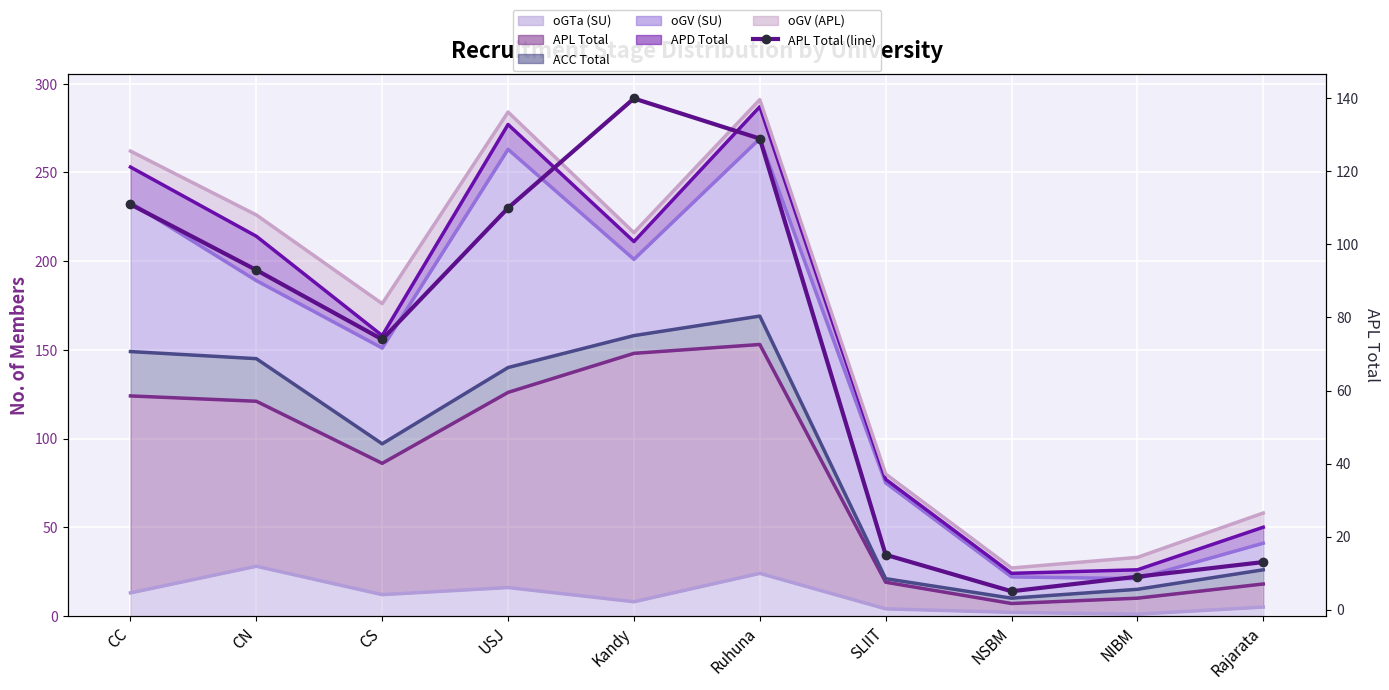

What is the sum of the values at Ruhuna and SLIIT?

144